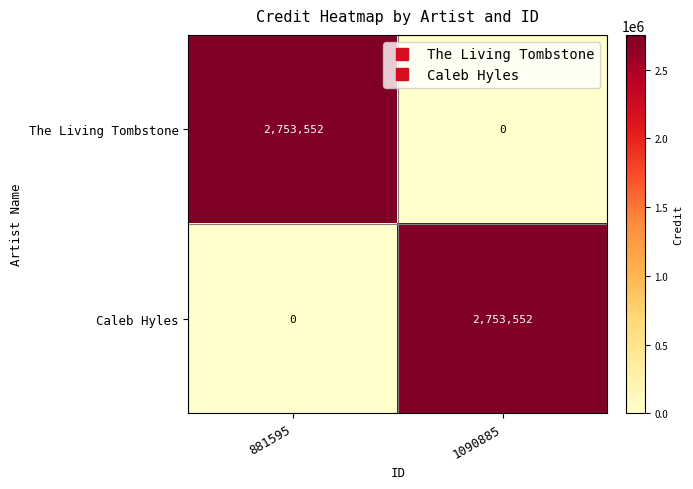

What is the total value across all series at 881595?

2753552